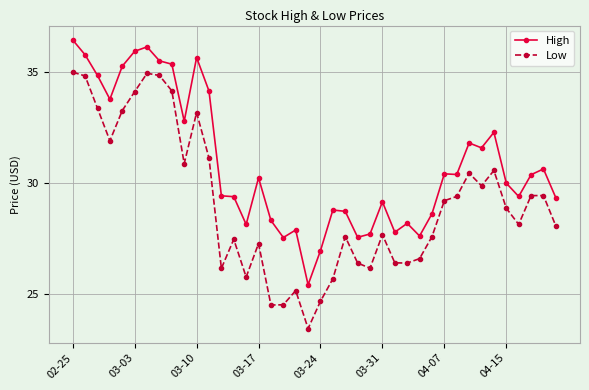

What is the average value of the Low series?

29.1